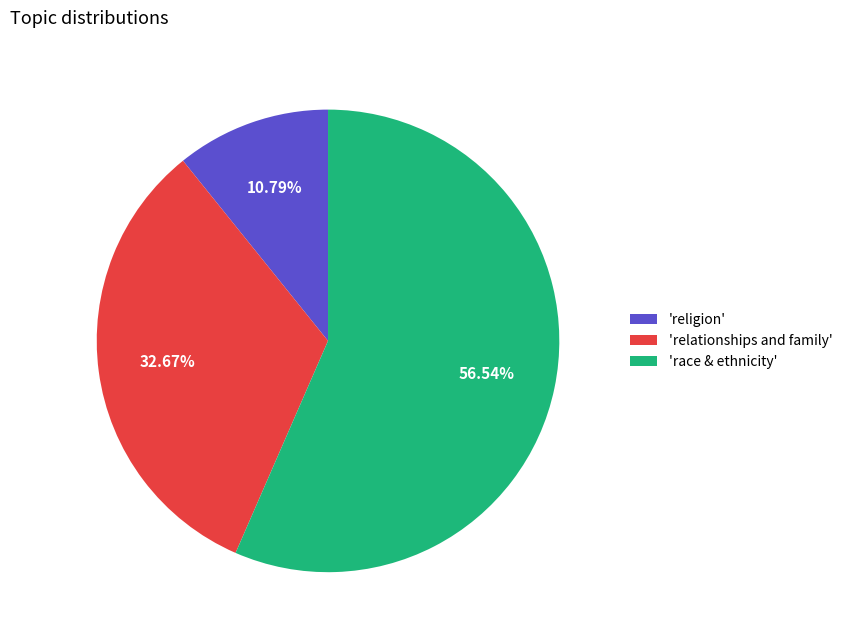

Which has a higher value, 'relationships and family' or 'religion'?

'relationships and family'